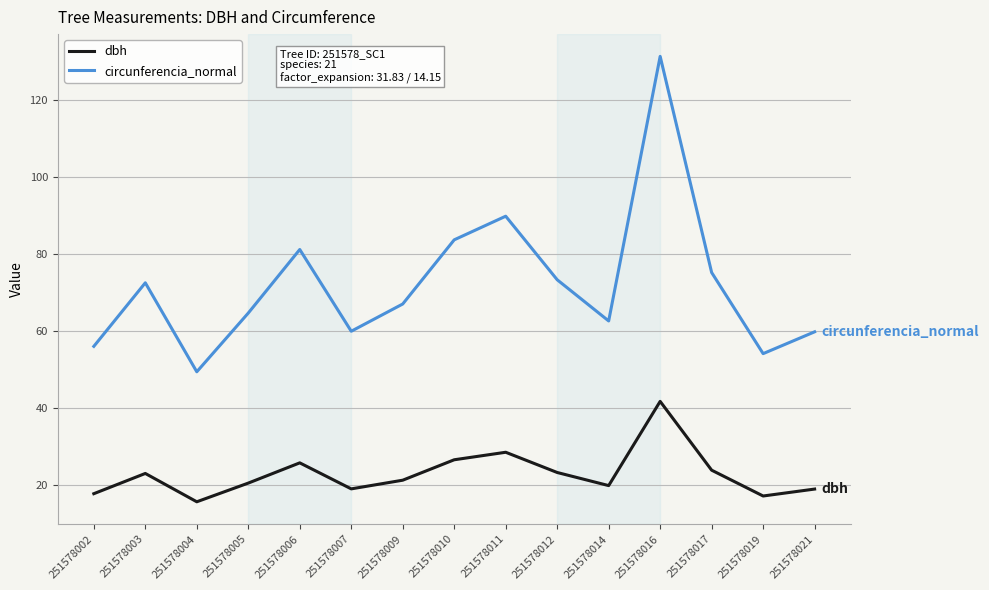

What is the maximum value shown in the chart?

131.3